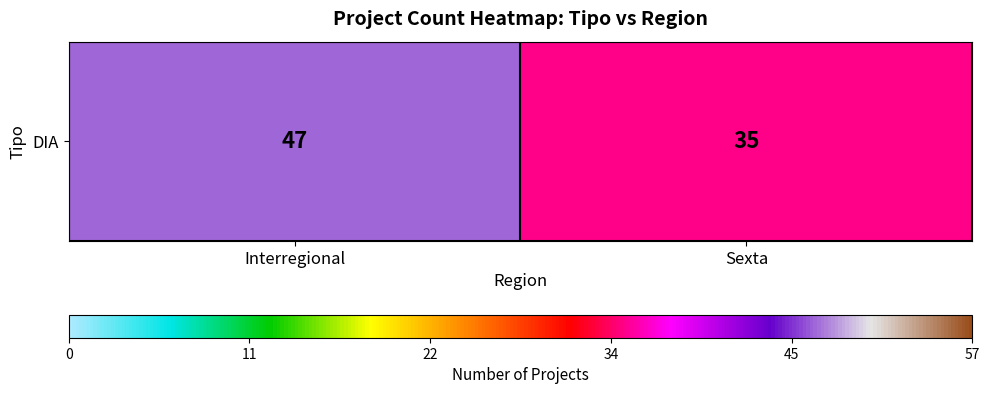

True or false: the data shows 35 at Sexta.

True